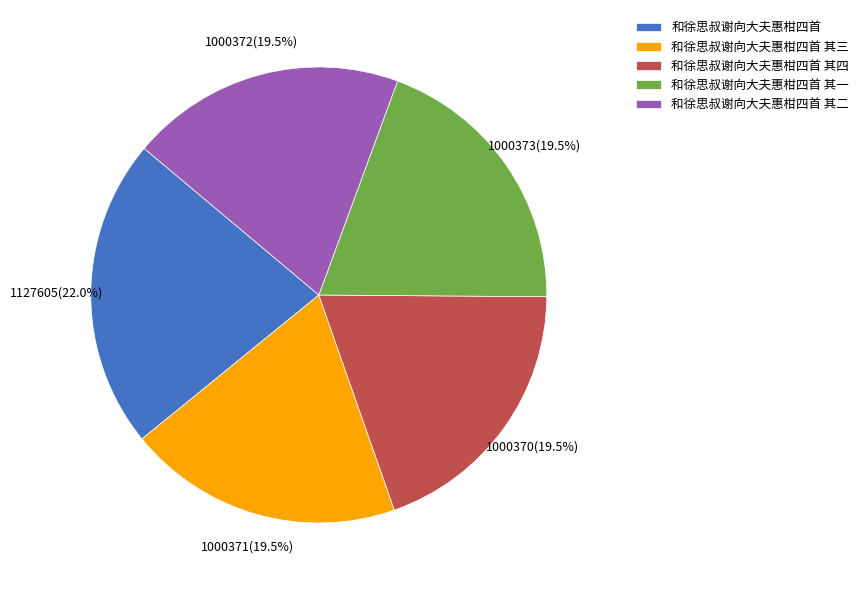

To the nearest percent, what is the average slice percentage?

20%